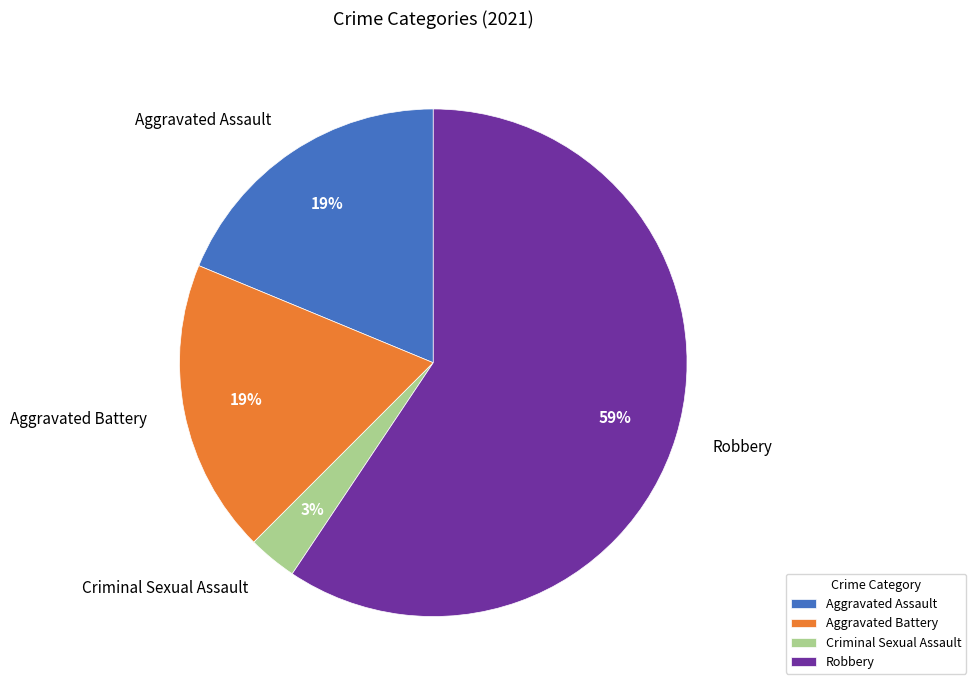

What is the ratio of the value at Aggravated Battery to the value at Robbery?

0.3